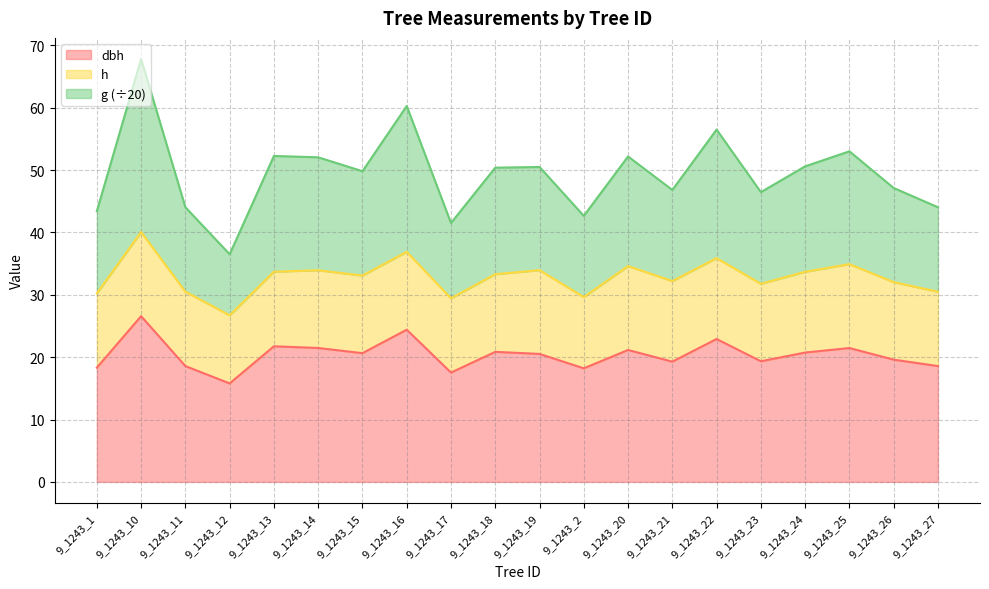

True or false: dbh has a value of 20.5 at 9_1243_19.

True